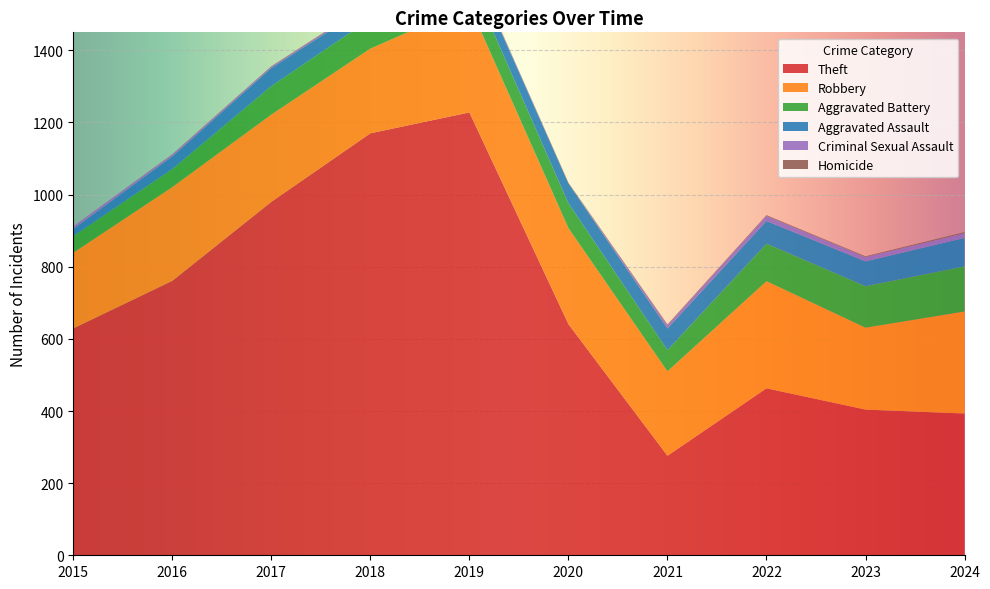

Reading left to right, transcribe all the data shown in this chart.

Theft: 2015=629	2016=761	2017=980	2018=1170	2019=1228	2020=641	2021=276	2022=463	2023=404	2024=393
Robbery: 2015=210	2016=260	2017=242	2018=235	2019=297	2020=266	2021=234	2022=297	2023=227	2024=283
Aggravated Battery: 2015=46	2016=50	2017=79	2018=82	2019=77	2020=69	2021=59	2022=104	2023=115	2024=125
Aggravated Assault: 2015=20	2016=35	2017=50	2018=40	2019=47	2020=55	2021=60	2022=63	2023=69	2024=79
Criminal Sexual Assault: 2015=7	2016=5	2017=4	2018=5	2019=4	2020=0	2021=9	2022=14	2023=12	2024=13
Homicide: 2015=0	2016=1	2017=1	2018=1	2019=1	2020=2	2021=2	2022=2	2023=2	2024=3